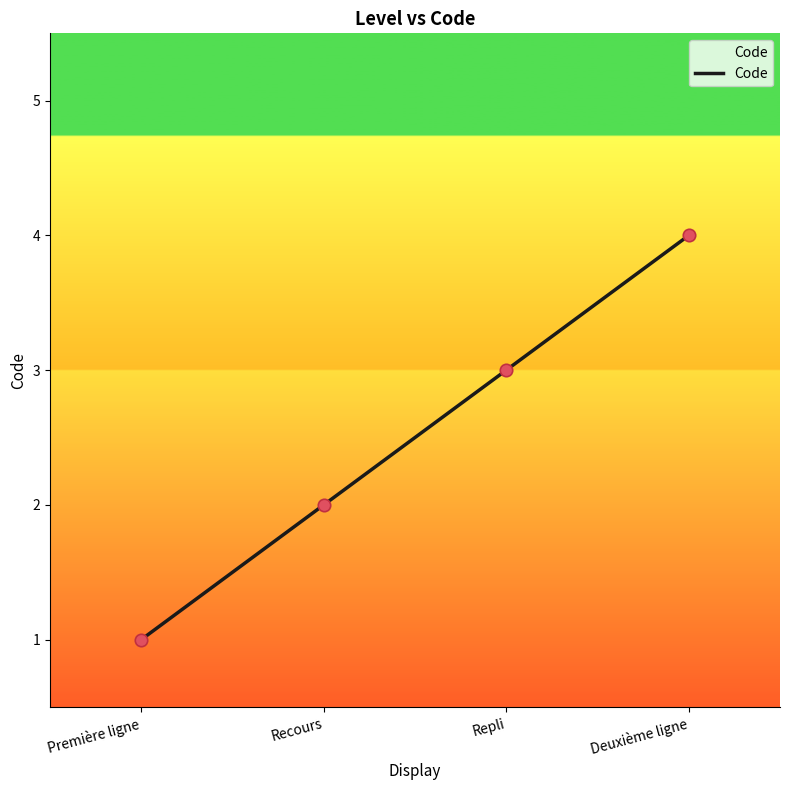

Which has a higher value, Repli or Première ligne?

Repli